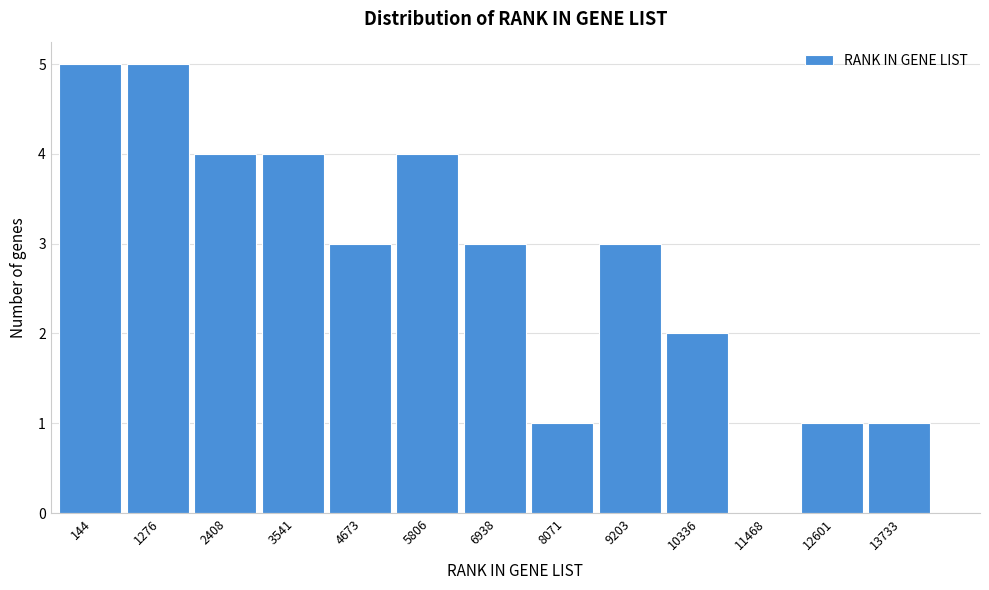

Reading right to left, what are all the values shown in this chart?

13733=1	12601=1	11468=0	10336=2	9203=3	8071=1	6938=3	5806=4	4673=3	3541=4	2408=4	1276=5	144=5